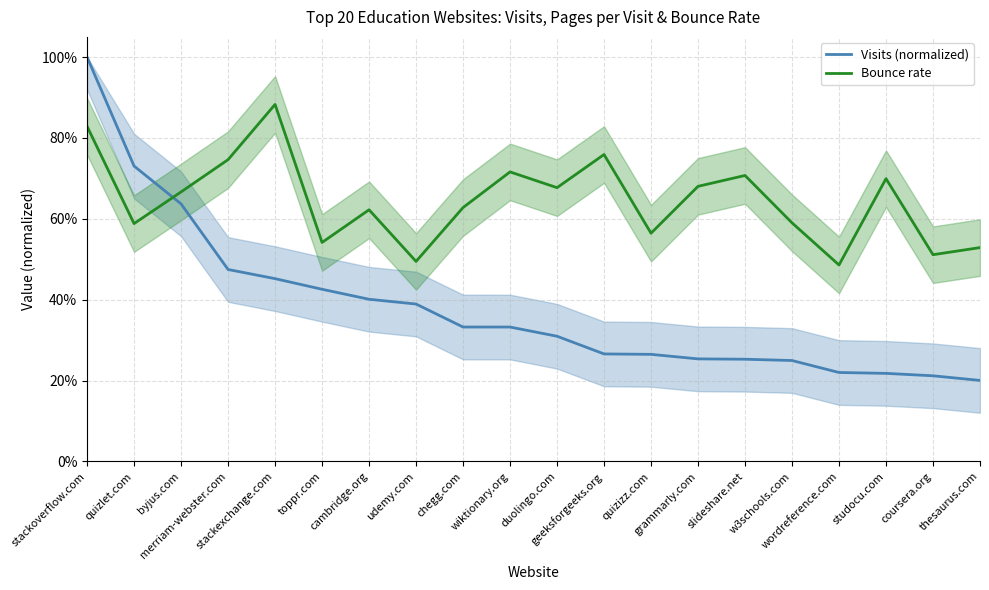

Which has a higher value, wiktionary.org or coursera.org?

wiktionary.org